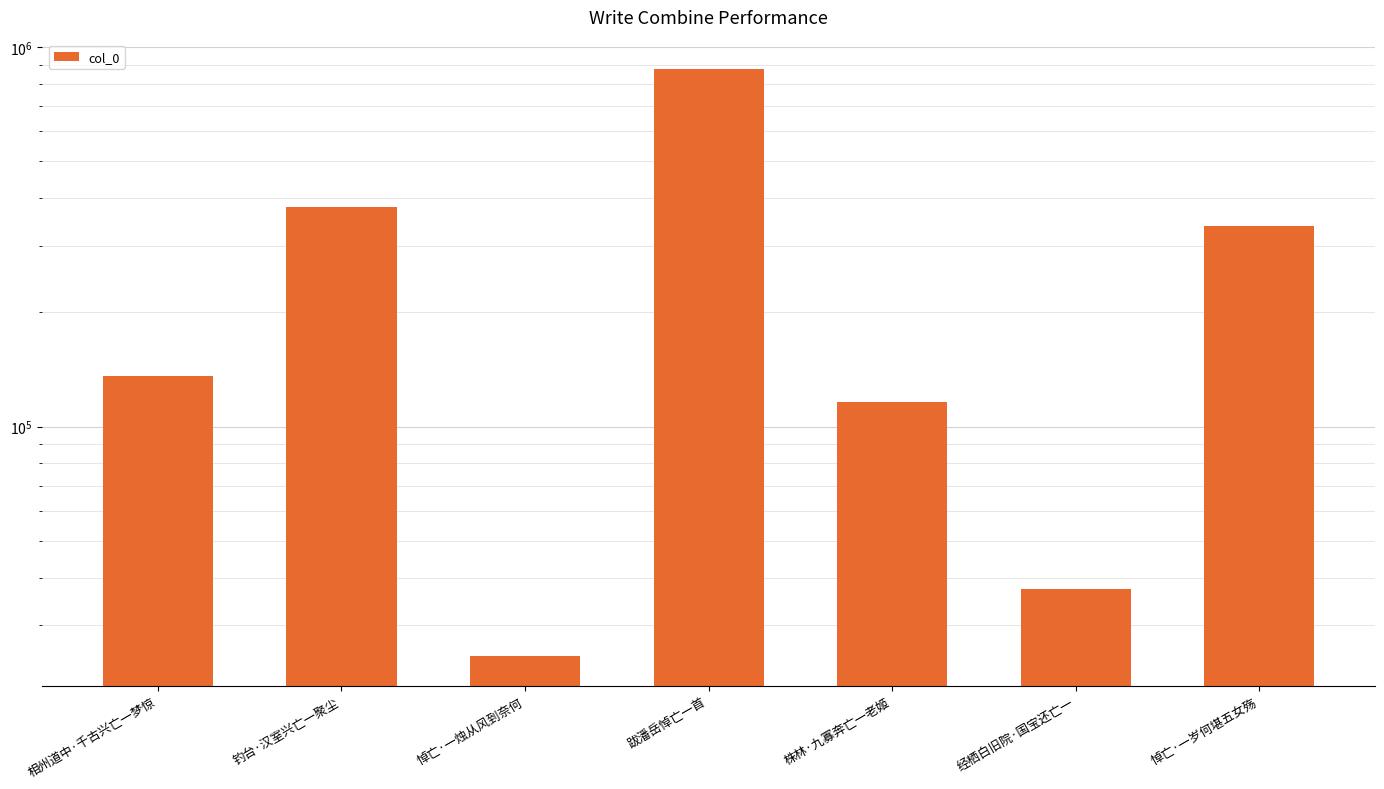

What is the label of the 7th bar from the right?

相州道中·千古兴亡一梦惊